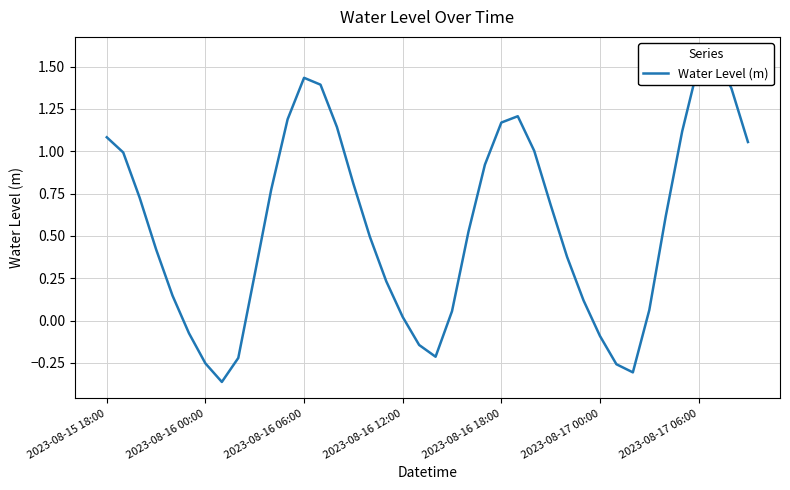

At which category does the chart reach its peak across all series?

37